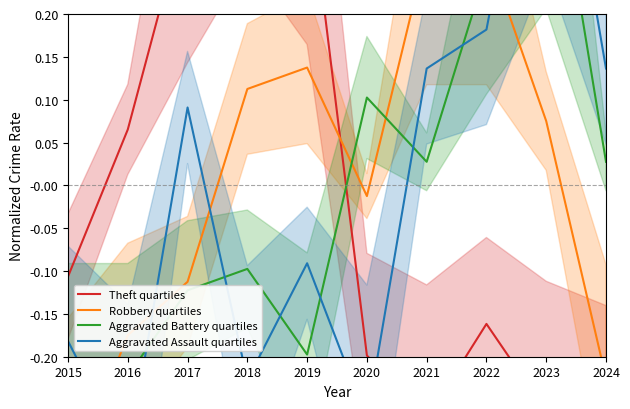

What is the difference between the maximum and minimum values in the Theft quartiles series?

0.9